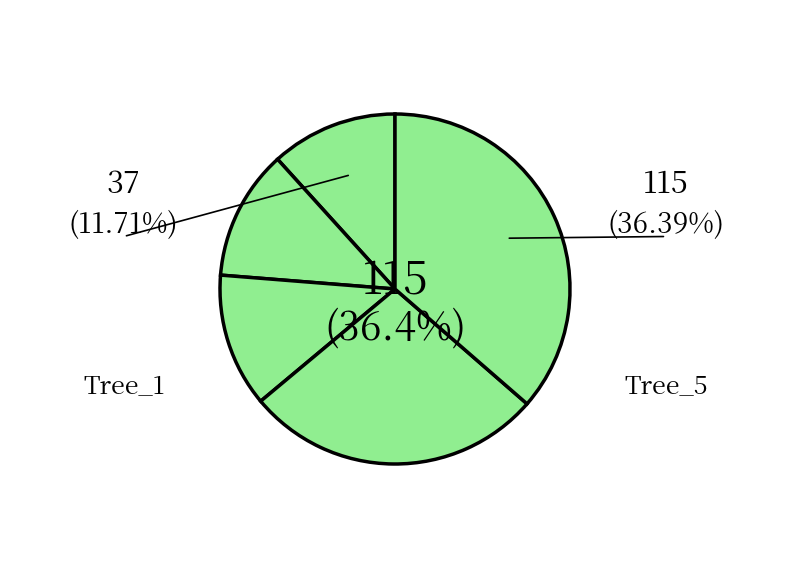

Is there a majority slice in this chart?

No